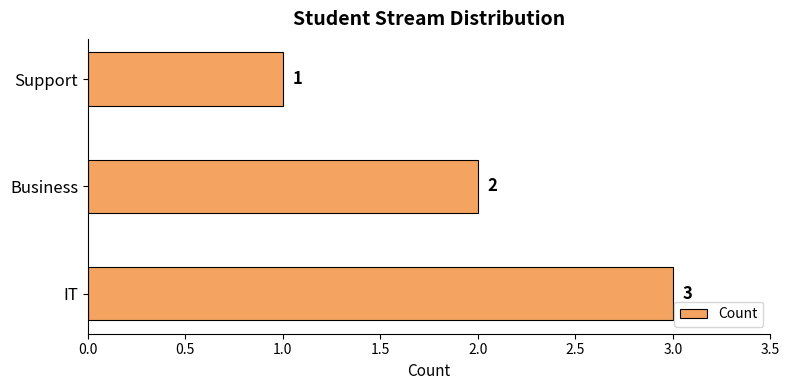

The value at Support is 2. True or false?

False